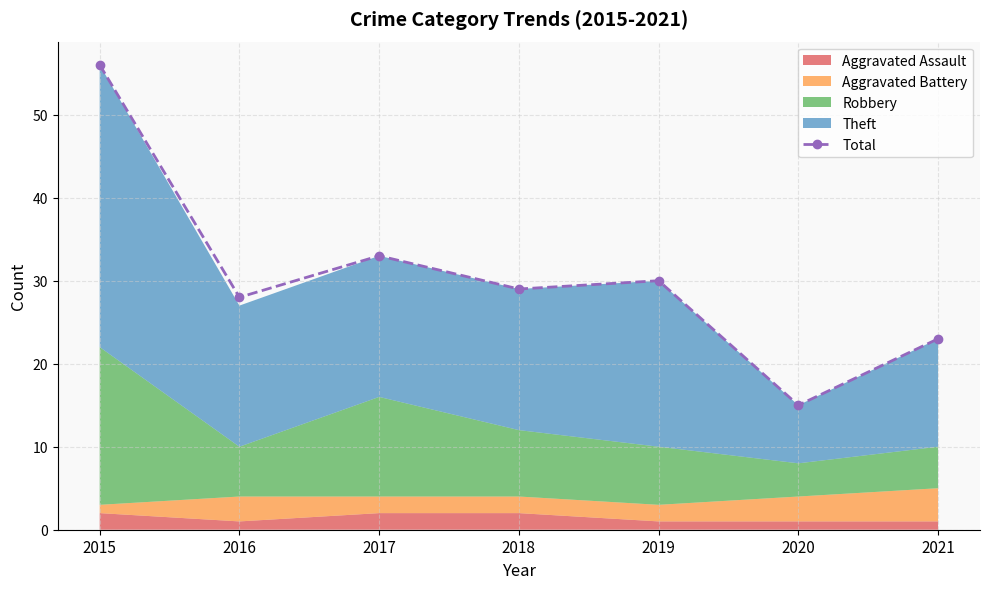

Rank the categories by value from lowest to highest.

2020, 2021, 2016, 2018, 2019, 2017, 2015